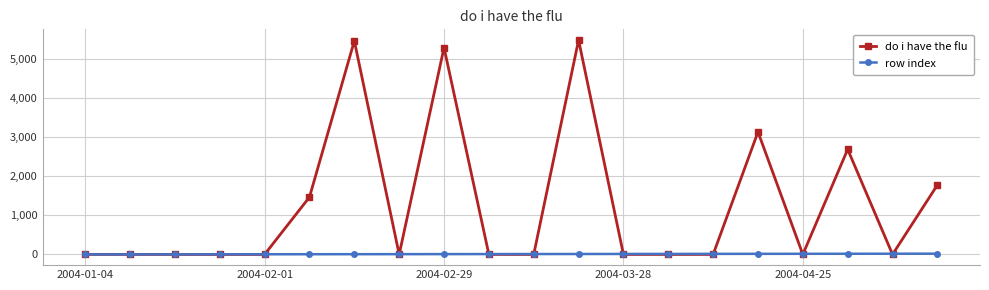

At how many categories does at least one series exceed 934?

7